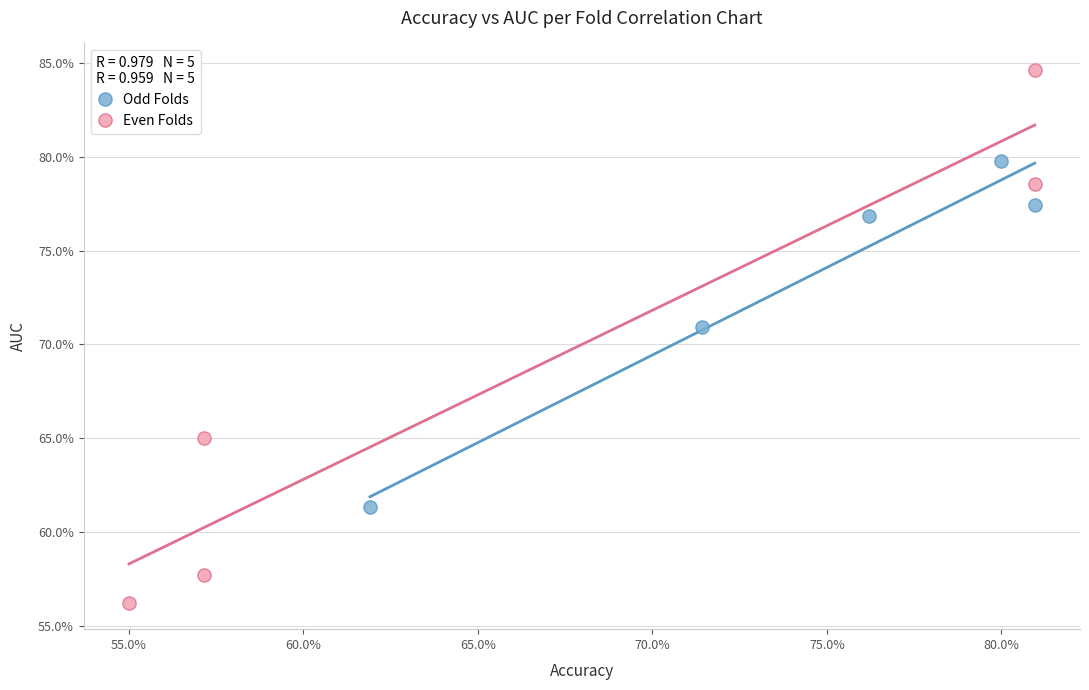

Which series reaches the minimum Y coordinate?

Even Folds